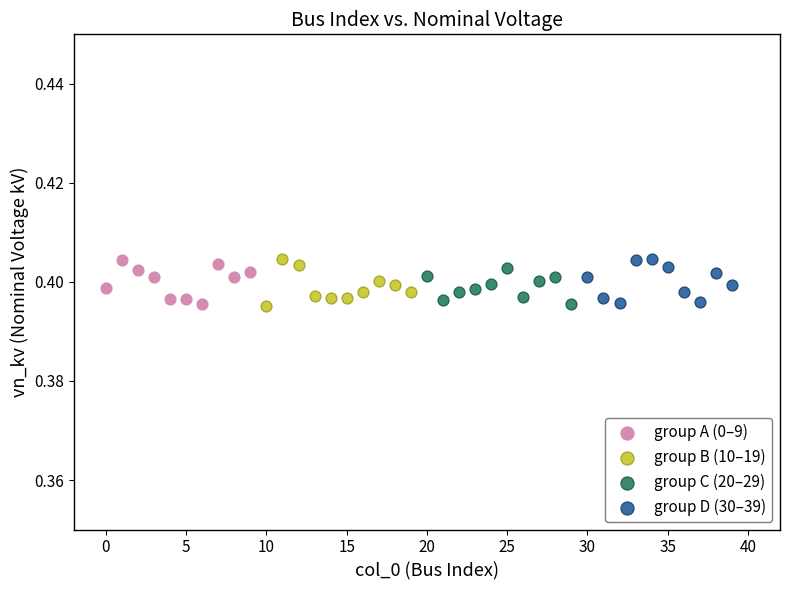

What are all the series names shown in the legend?

group A (0–9), group B (10–19), group C (20–29), group D (30–39)